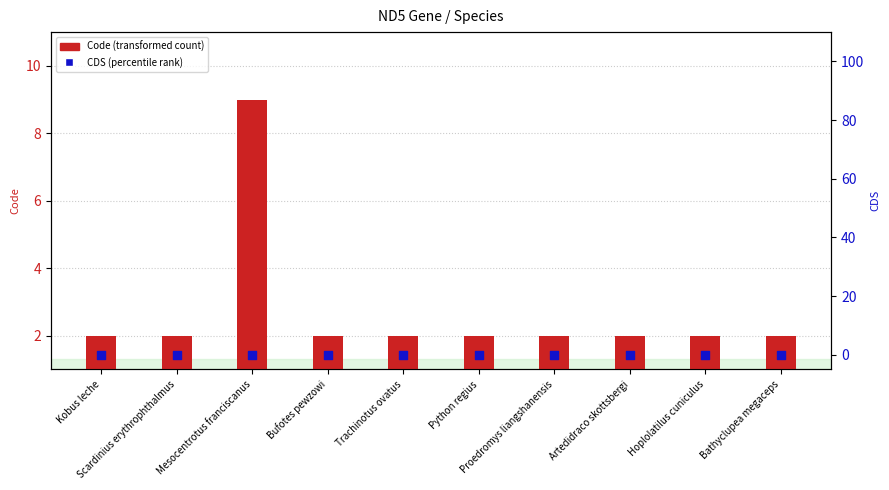

Which series has the widest spread of Y values?

Code (transformed count)